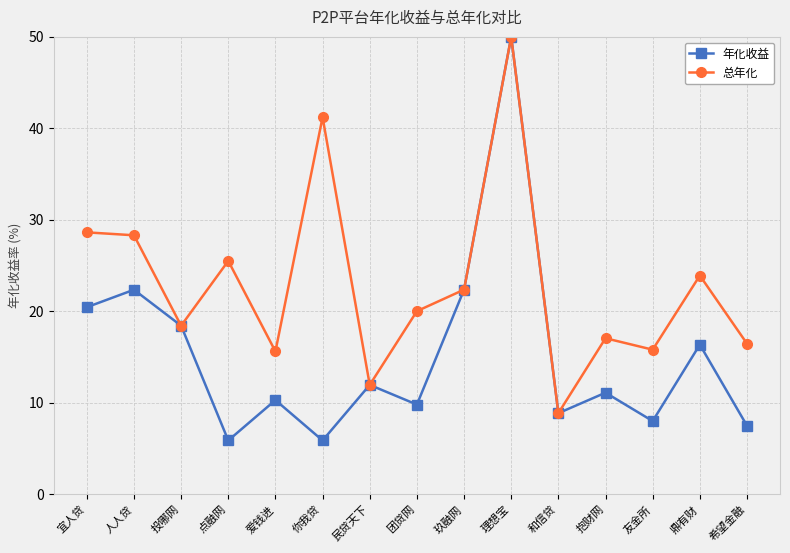

At which label does 总年化 reach its peak?

理想宝